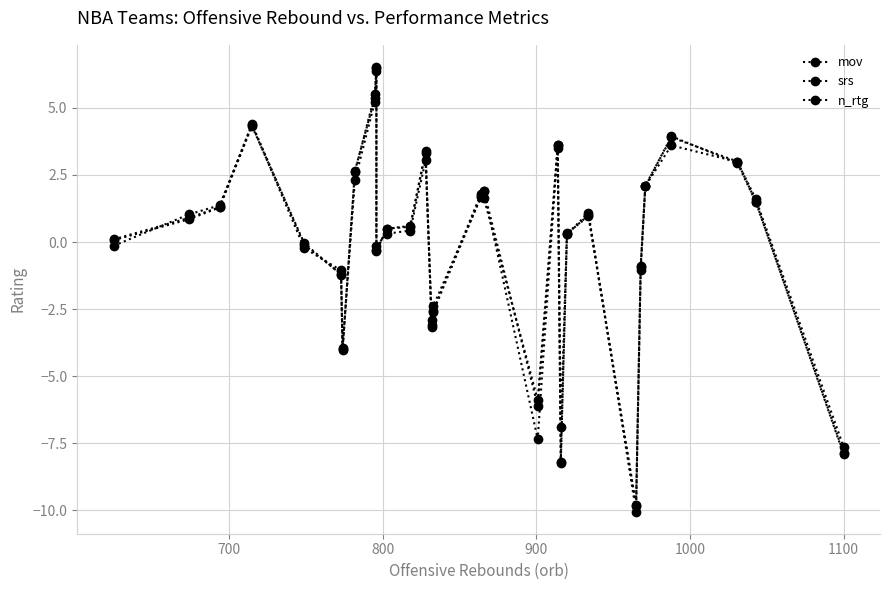

Reading left to right, list all the values displayed in this chart.

mov: 0.1	0.8	1.3	4.3	-0.0	-1.2	-4.0	2.6	5.4	6.5	-0.3	0.5	0.6	3.3	-3.2	-2.6	1.8	1.9	-7.3	3.6	-8.2	0.3	1.1	-10.0	-0.9	2.1	3.9	2.9	1.5	-7.8
srs: -0.1	1.0	1.4	4.4	-0.2	-1.1	-4.0	2.3	5.2	6.4	-0.1	0.3	0.4	3.0	-2.9	-2.4	1.7	1.6	-5.9	3.6	-6.9	0.3	1.0	-9.8	-1.0	2.1	3.6	3.0	1.6	-7.6
n_rtg: 0.1	0.9	1.3	4.4	-0.1	-1.2	-4.0	2.6	5.5	6.5	-0.3	0.5	0.6	3.4	-3.1	-2.6	1.7	1.9	-6.1	3.5	-8.2	0.3	1.0	-9.8	-0.9	2.1	3.9	3.0	1.5	-7.9